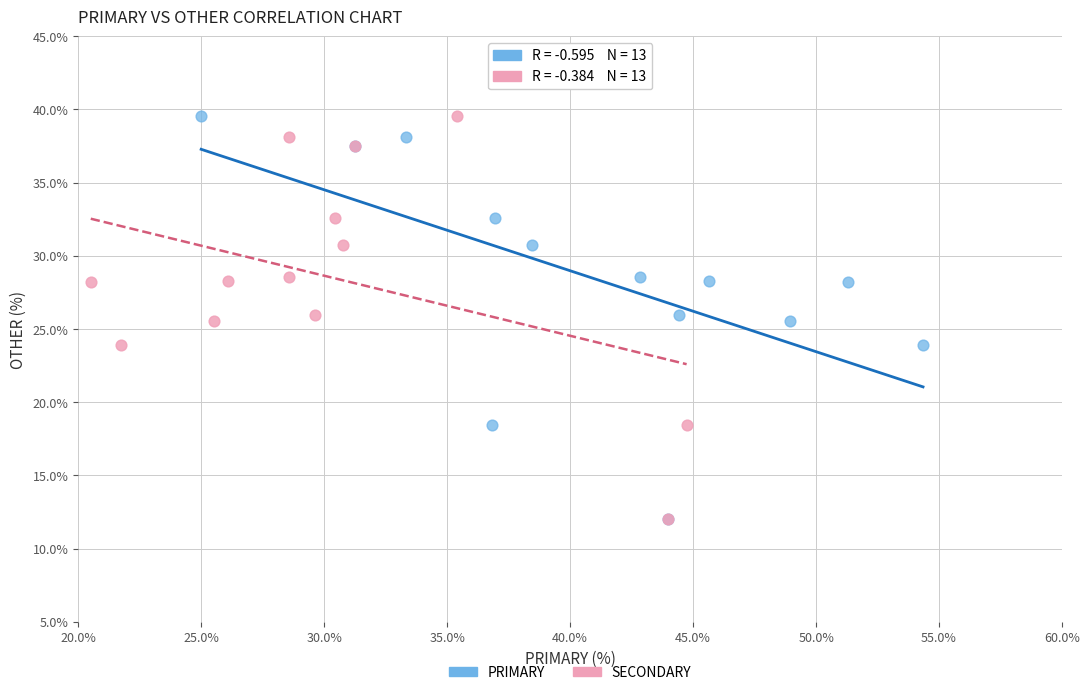

What are all the series names shown in the legend?

PRIMARY, SECONDARY